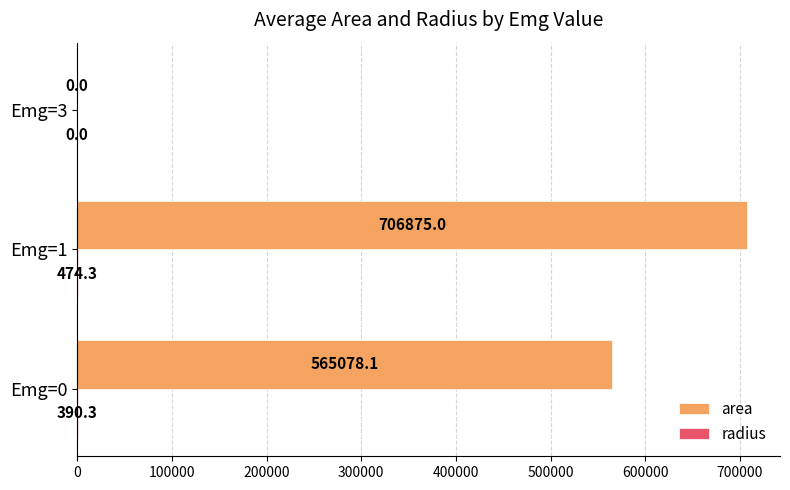

Read the area value at Emg=0.

565078.1